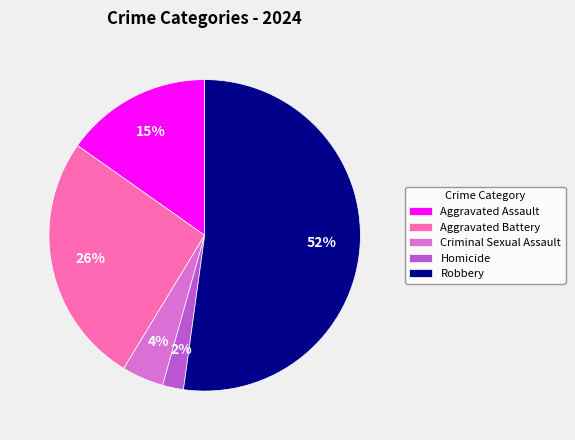

Which slice represents more than half of the pie?

Robbery